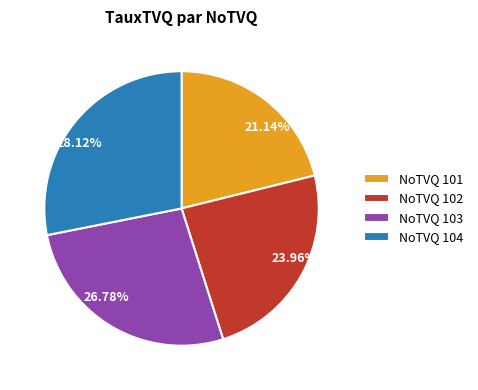

Is there any slice that represents more than half of the pie?

No